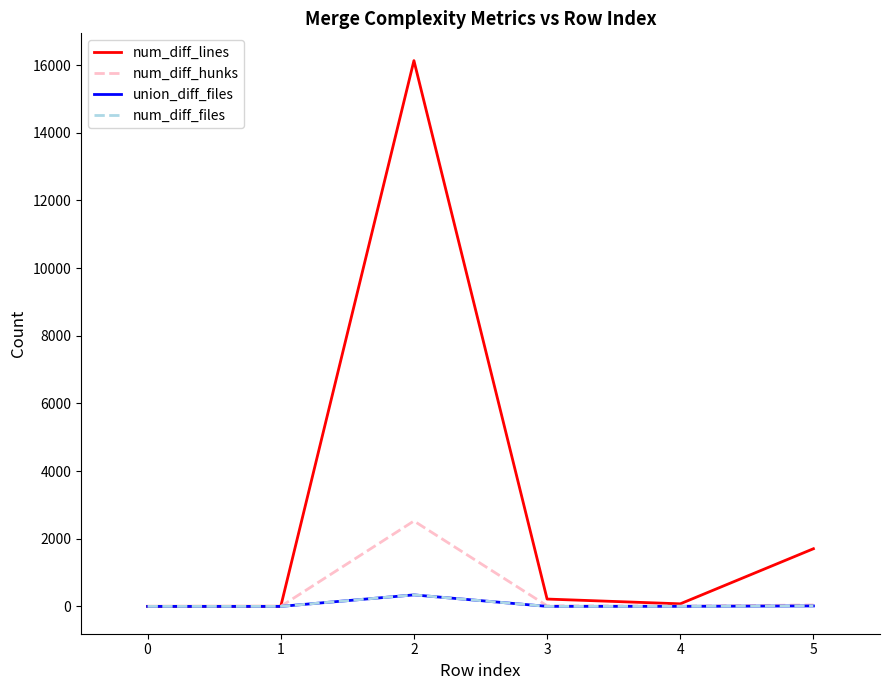

Is it true that num_diff_lines equals 26654 at 2?

False